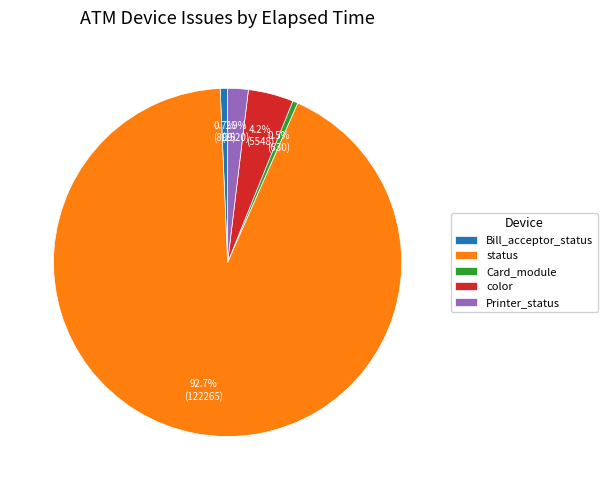

What is the ratio of the value at color to the value at Card_module?

8.8